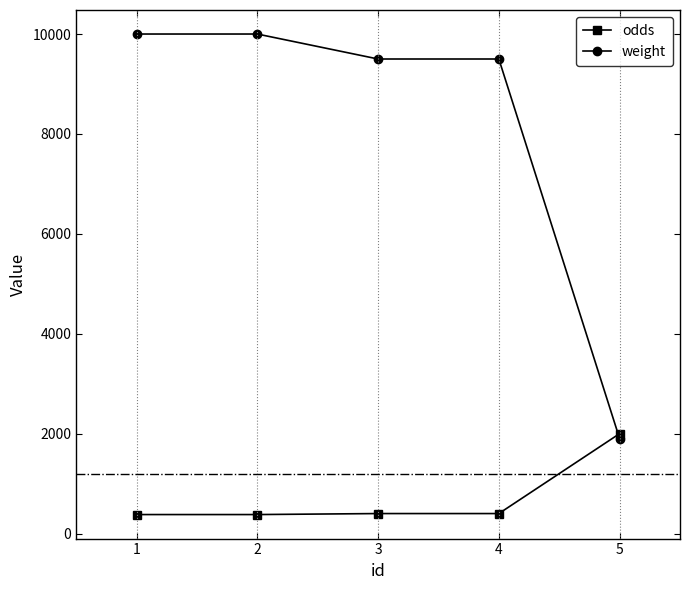

Is this an area chart (filled region under the line)?

No